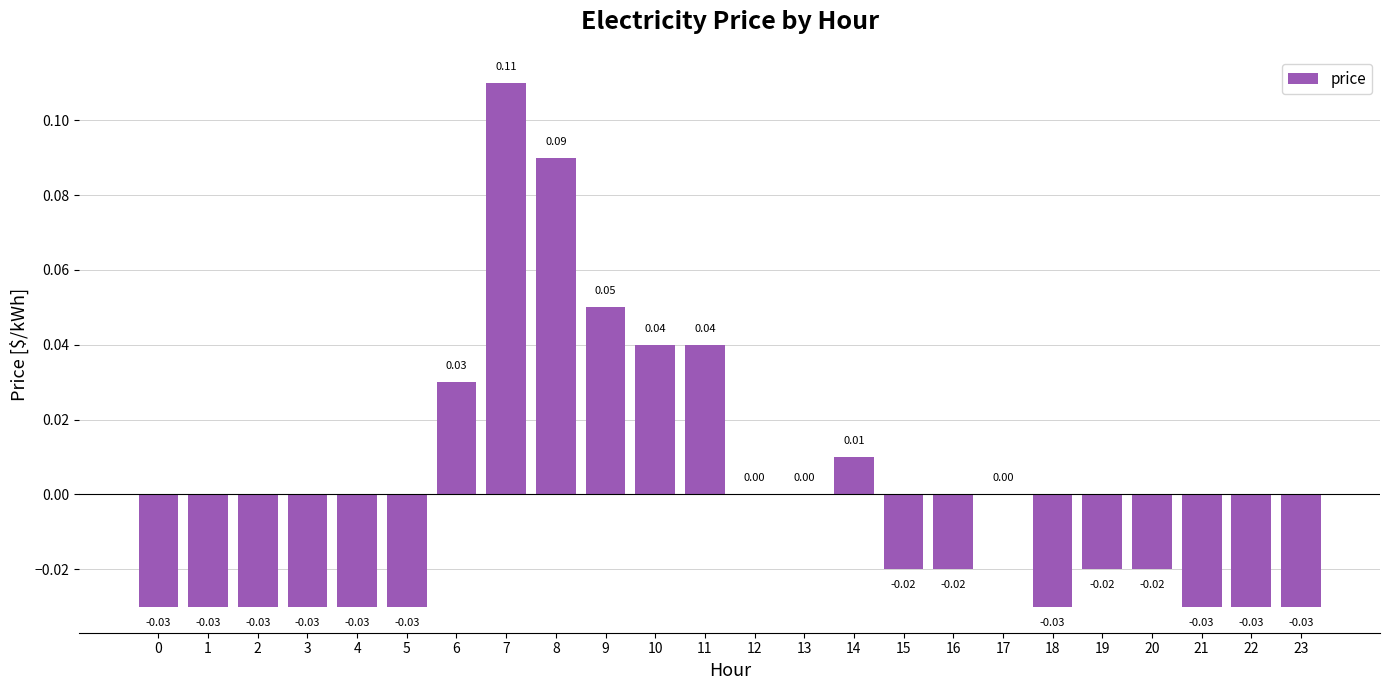

Between 18 and 7, which is larger?

7